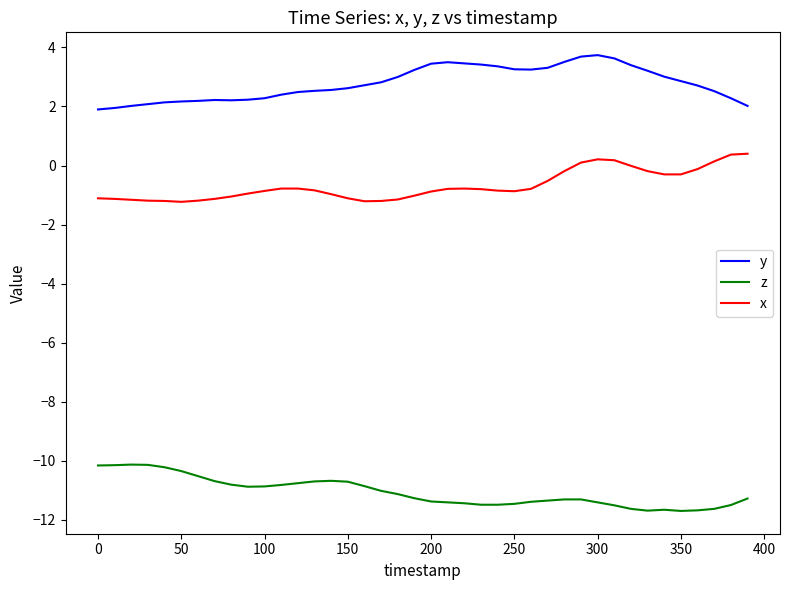

What is the lowest value of the y series?

1.9